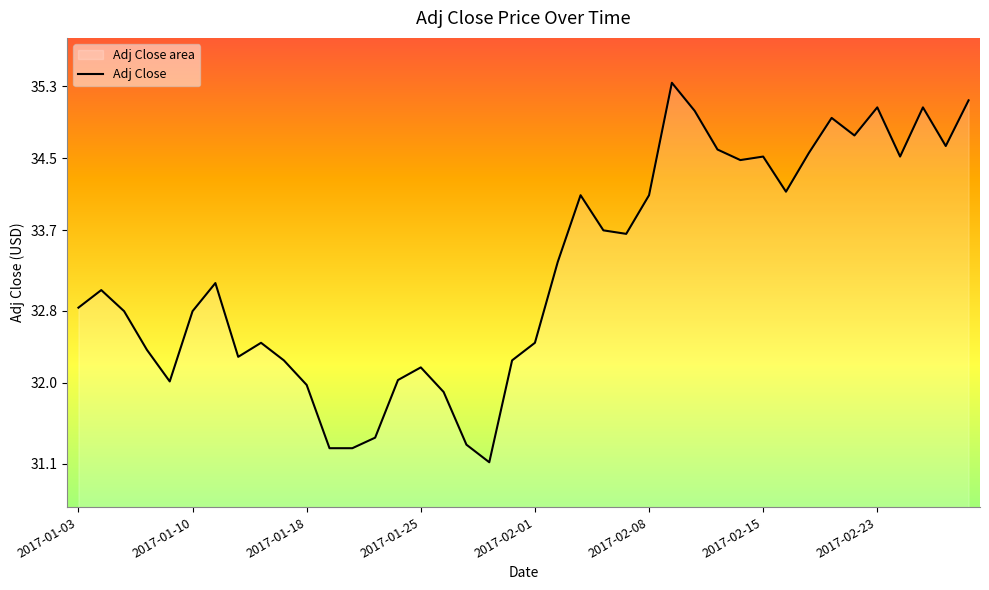

What is the approximate value at 2017-01-24?

32.0